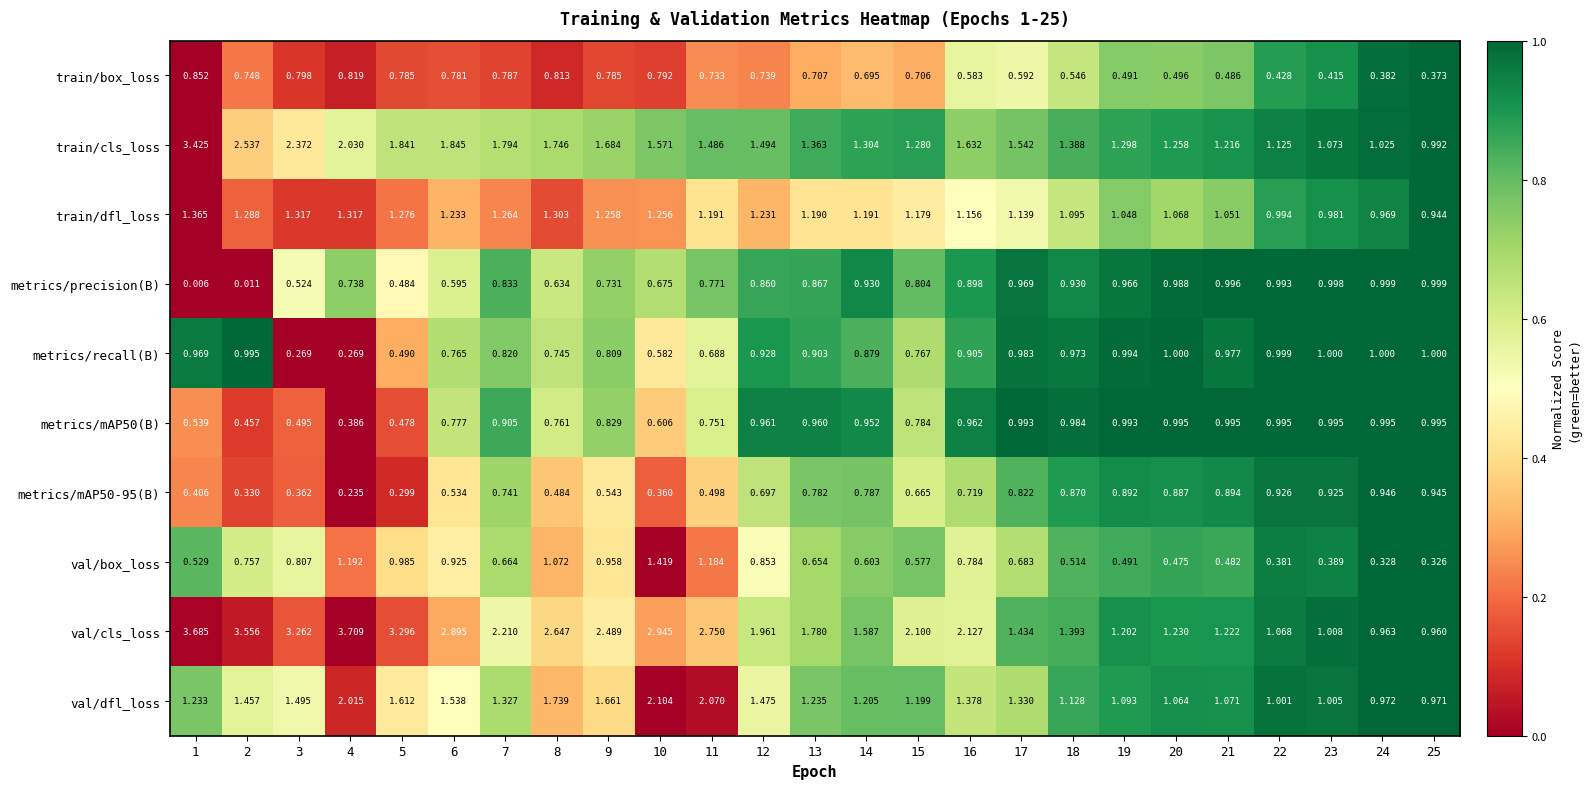

Which series has the largest range (max minus min)?

val/cls_loss